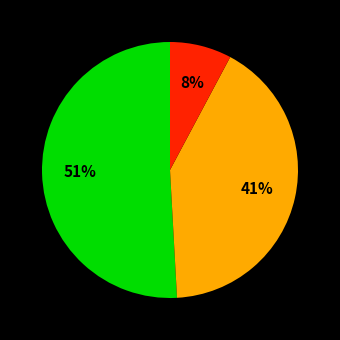

Is there any slice that represents more than half of the pie?

Yes